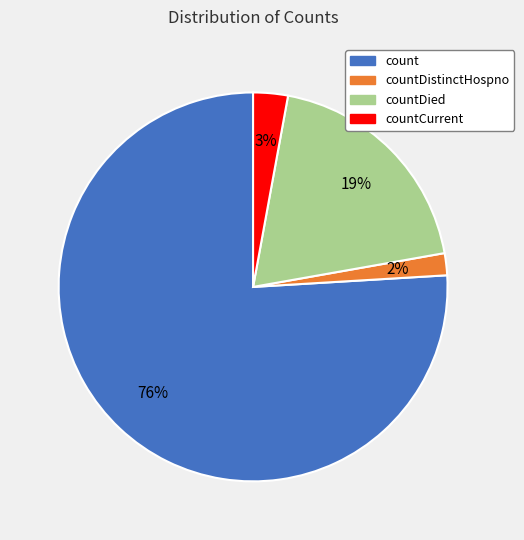

Is the sum of countDistinctHospno and countCurrent greater than half?

No